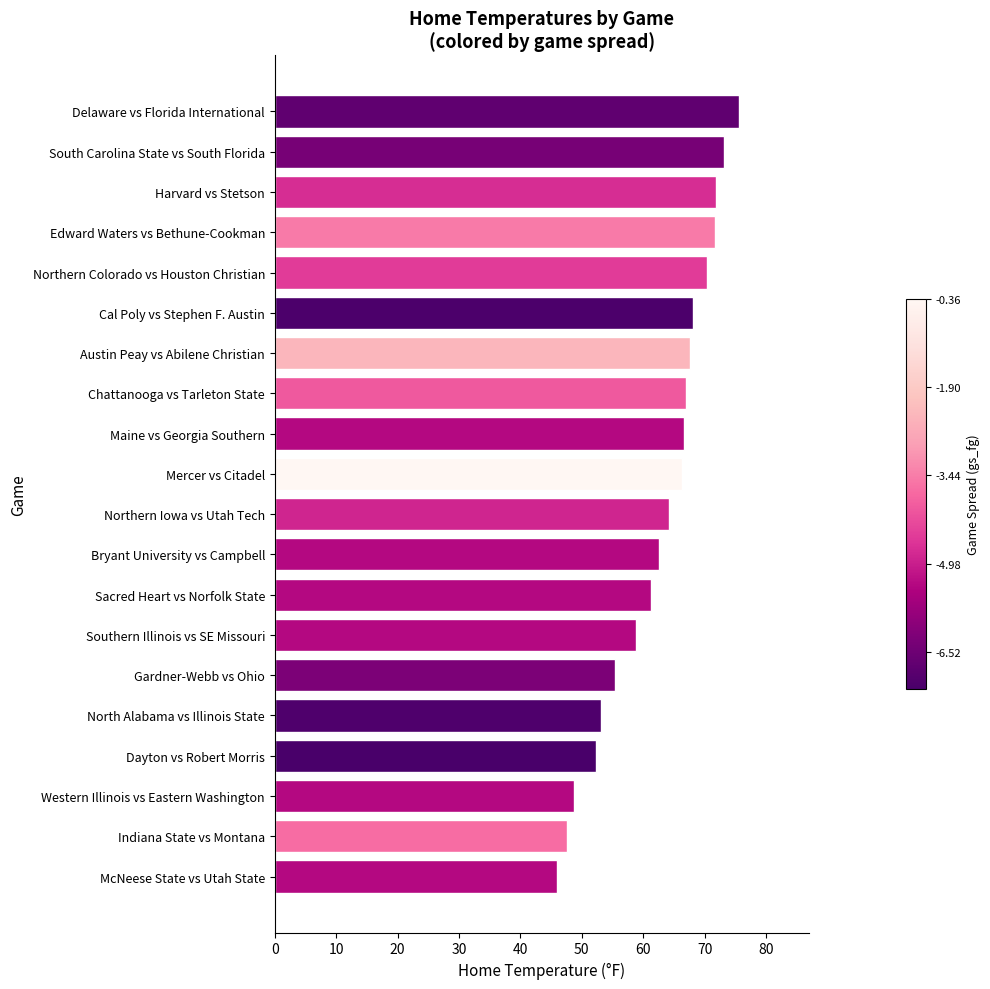

True or false: the data shows 67.6 at Austin Peay vs Abilene Christian.

True